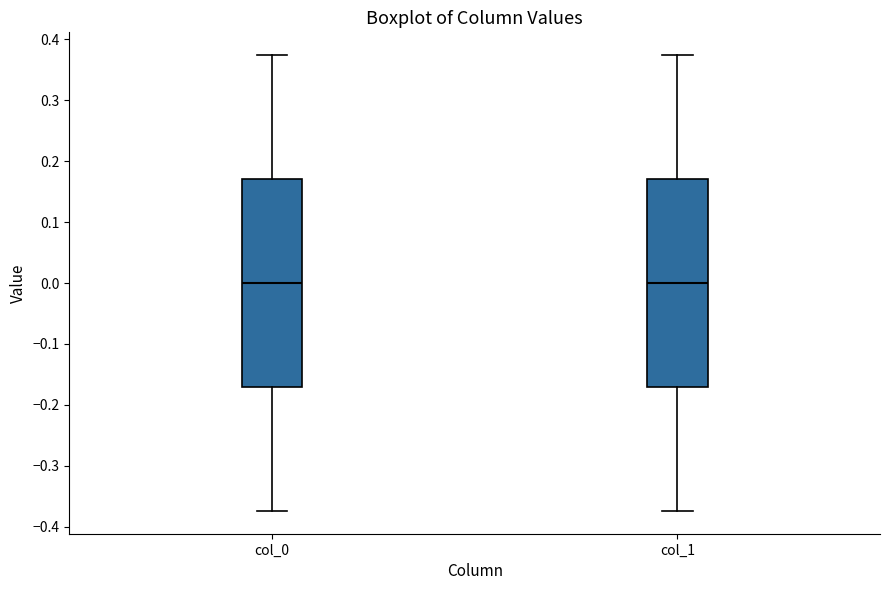

Reading left to right, transcribe this box plot: for each box, give where its median line is, the range the box spans, and where its two whiskers end, as read against the y-axis. The values are not printed on the chart, so give them approximately, as read against the axis.

col_0: median 0.00, box -0.17 to 0.17, whiskers -0.37 to 0.37
col_1: median 0.00, box -0.17 to 0.17, whiskers -0.37 to 0.37